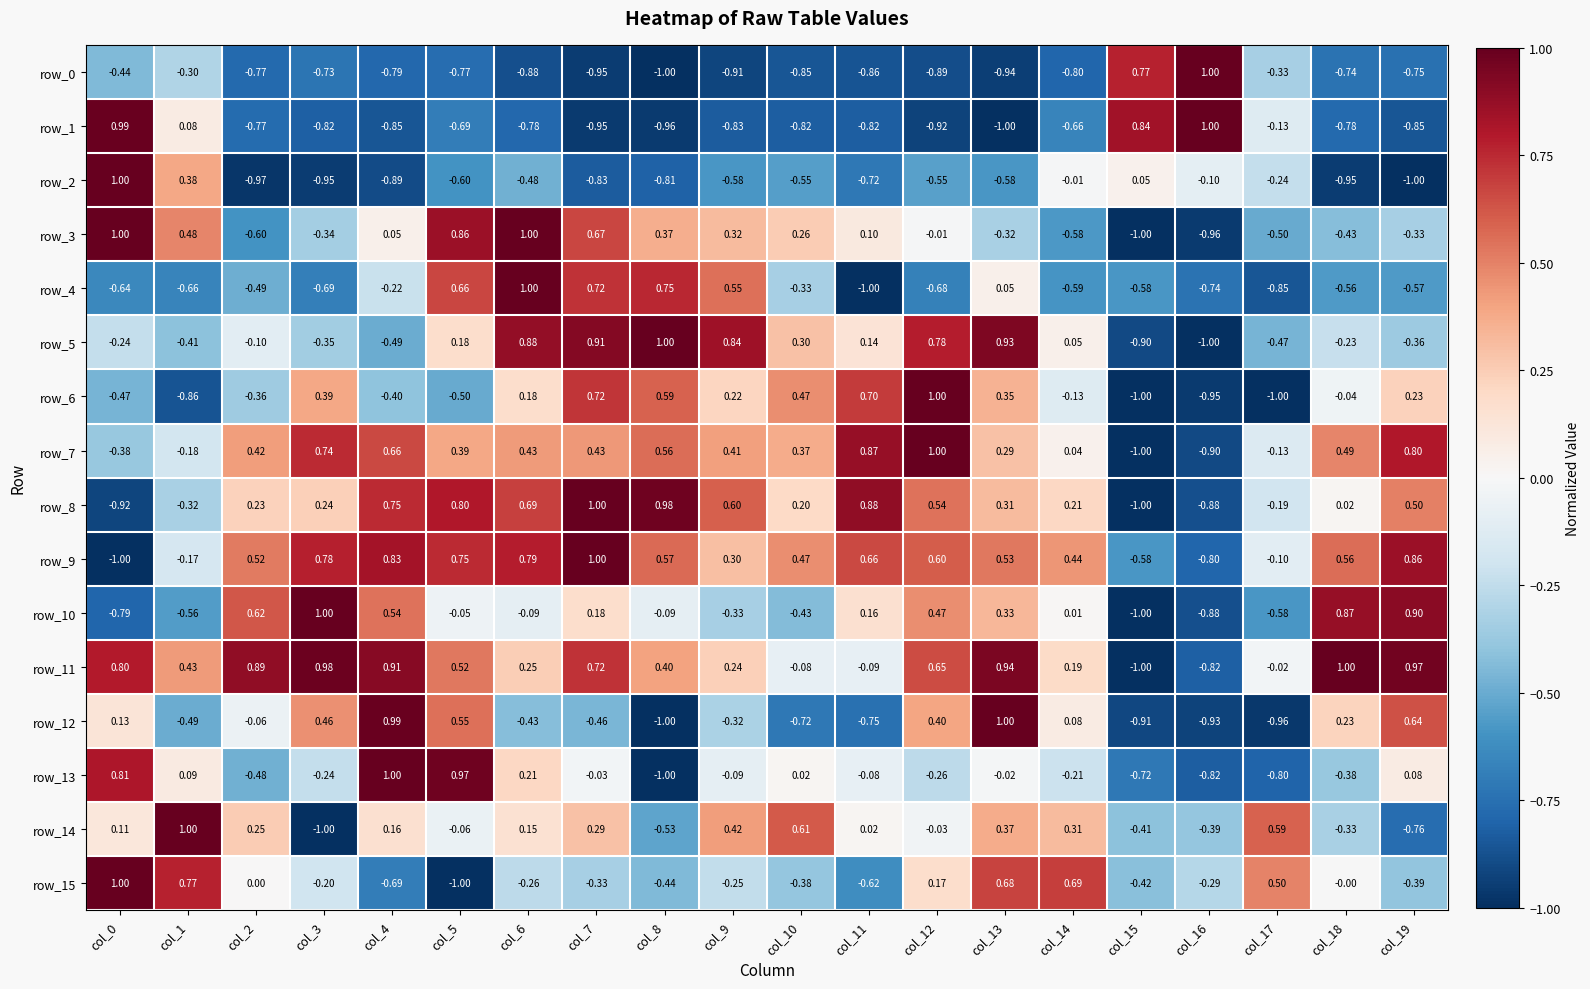

What is the total value across all series at col_10?

-1.5